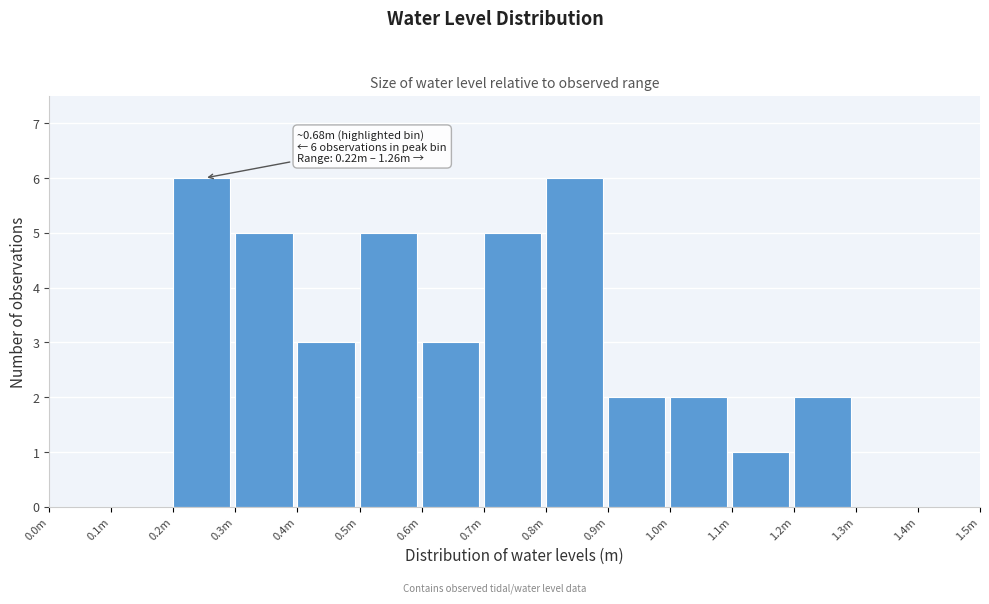

Reading right to left, transcribe all the data shown in this chart.

1.4m=0	1.3m=0	1.2m=2	1.1m=1	1.0m=2	0.9m=2	0.8m=6	0.7m=5	0.6m=3	0.5m=5	0.4m=3	0.3m=5	0.2m=6	0.1m=0	0.0m=0